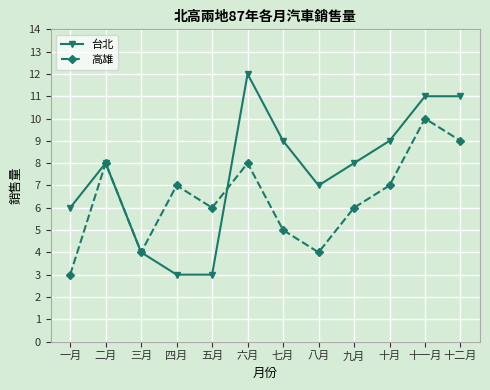

What position from the left is 八月?

8